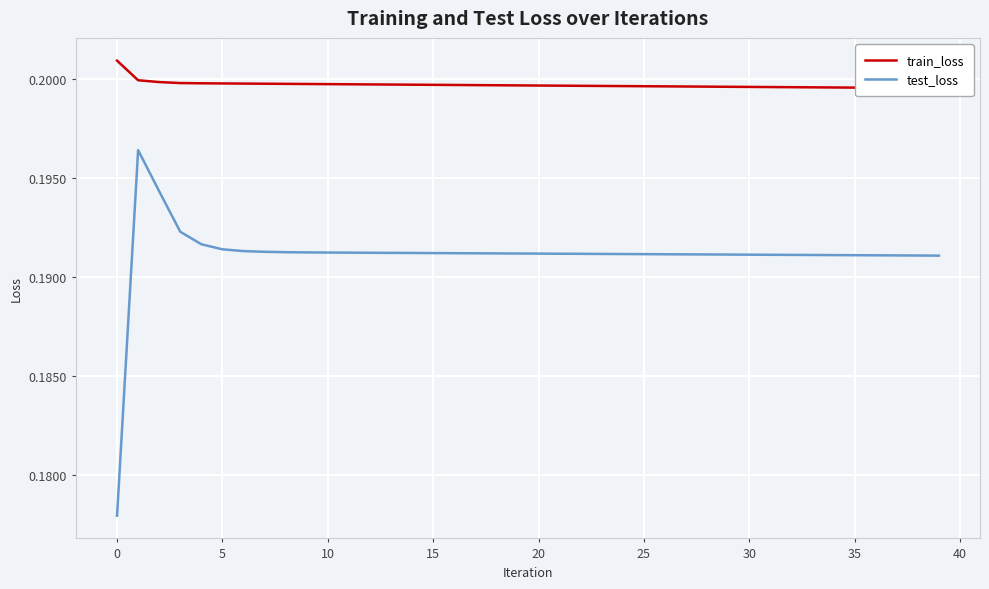

Is it true that test_loss equals 0.3 at 20?

False